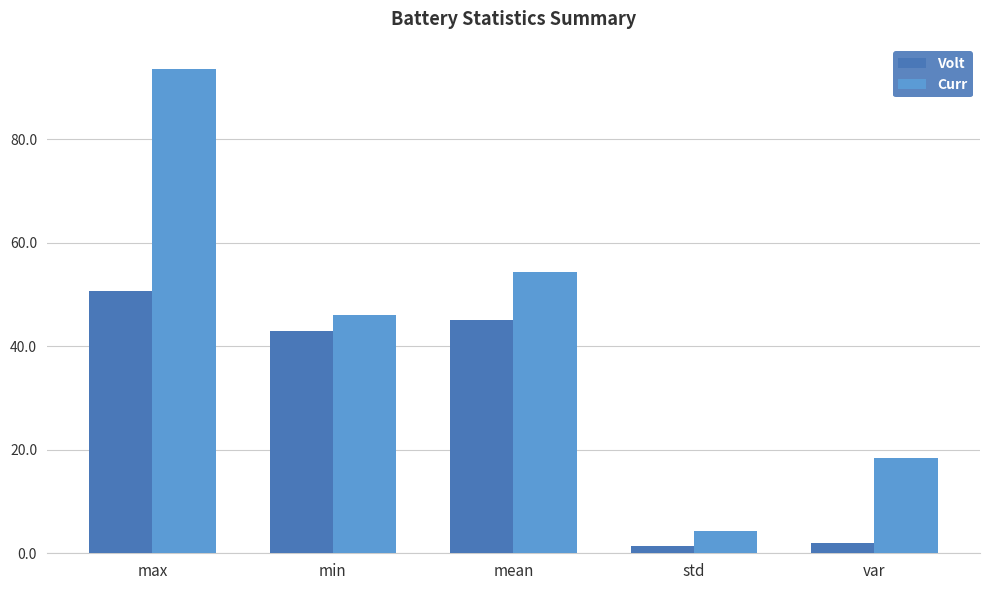

Reading left to right, list all the values displayed in this chart.

Volt: max=50.7	min=42.9	mean=45.1	std=1.4	var=1.9
Curr: max=93.6	min=46.0	mean=54.3	std=4.3	var=18.5